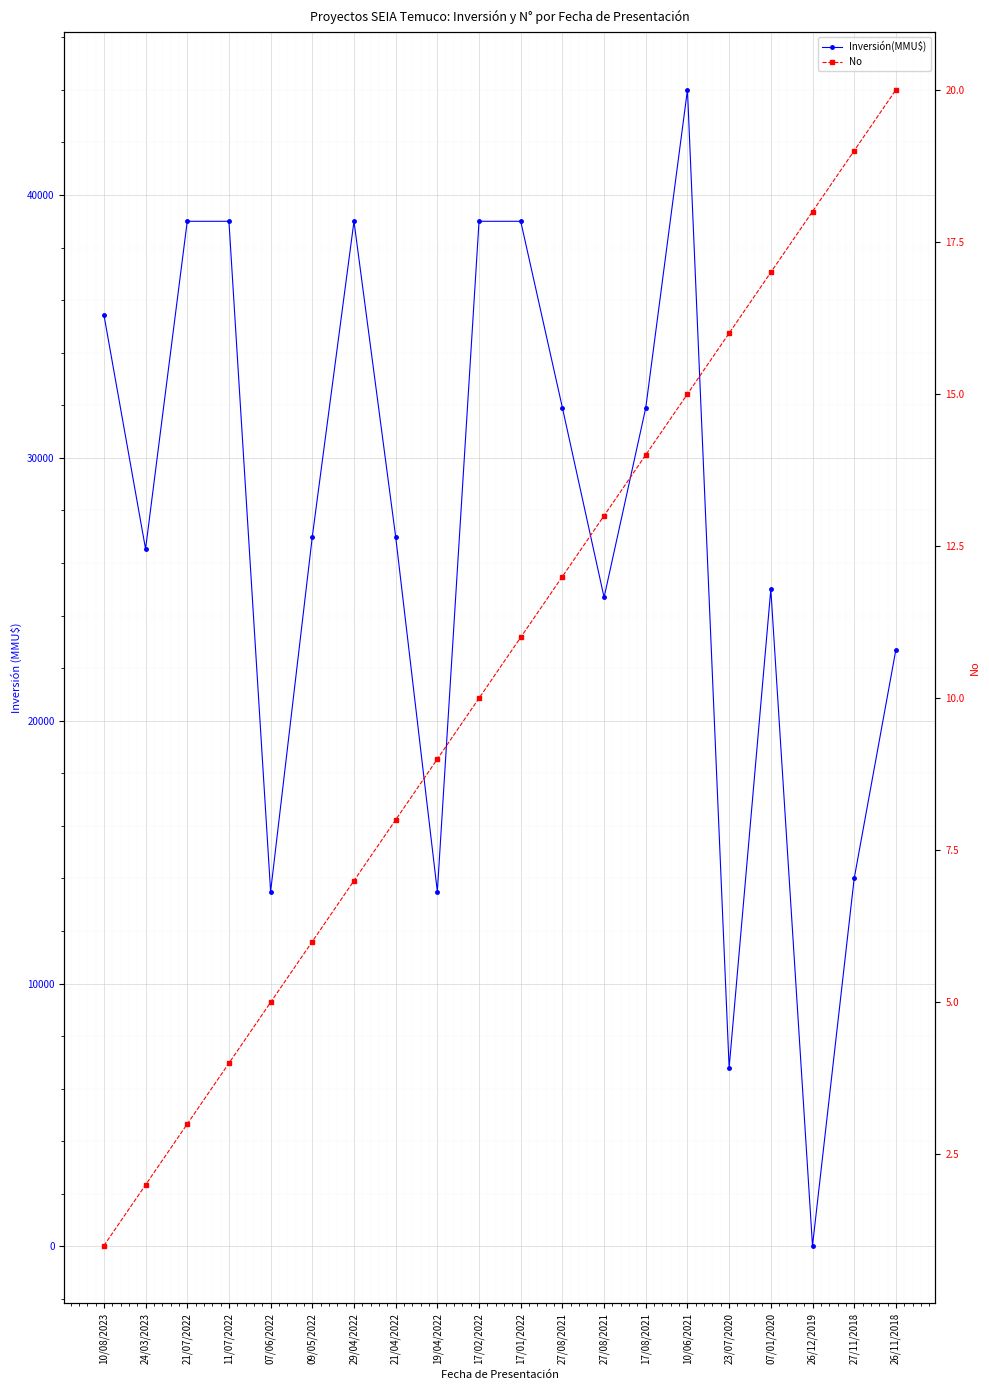

True or false: Inversión(MMU$) and No cross at least once.

False